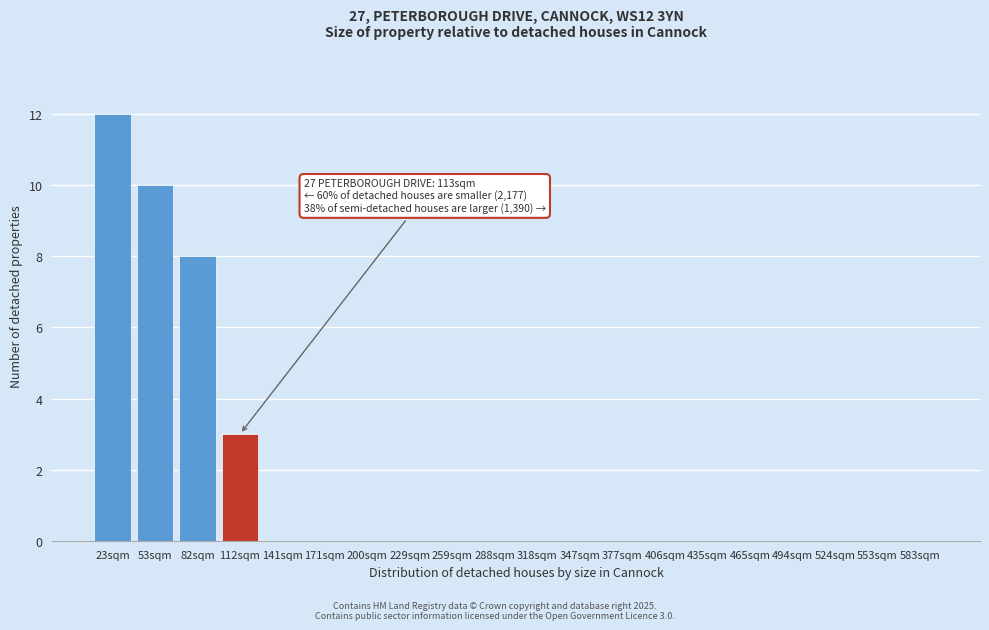

Reading left to right, extract all data points from this chart.

23sqm=12	53sqm=10	82sqm=8	112sqm=3	141sqm=0	171sqm=0	200sqm=0	229sqm=0	259sqm=0	288sqm=0	318sqm=0	347sqm=0	377sqm=0	406sqm=0	435sqm=0	465sqm=0	494sqm=0	524sqm=0	553sqm=0	583sqm=0